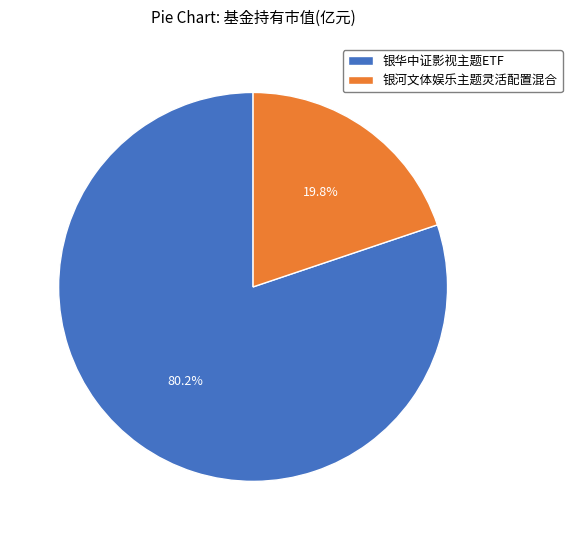

Does 银河文体娱乐主题灵活配置混合 represent more than half of the total?

No